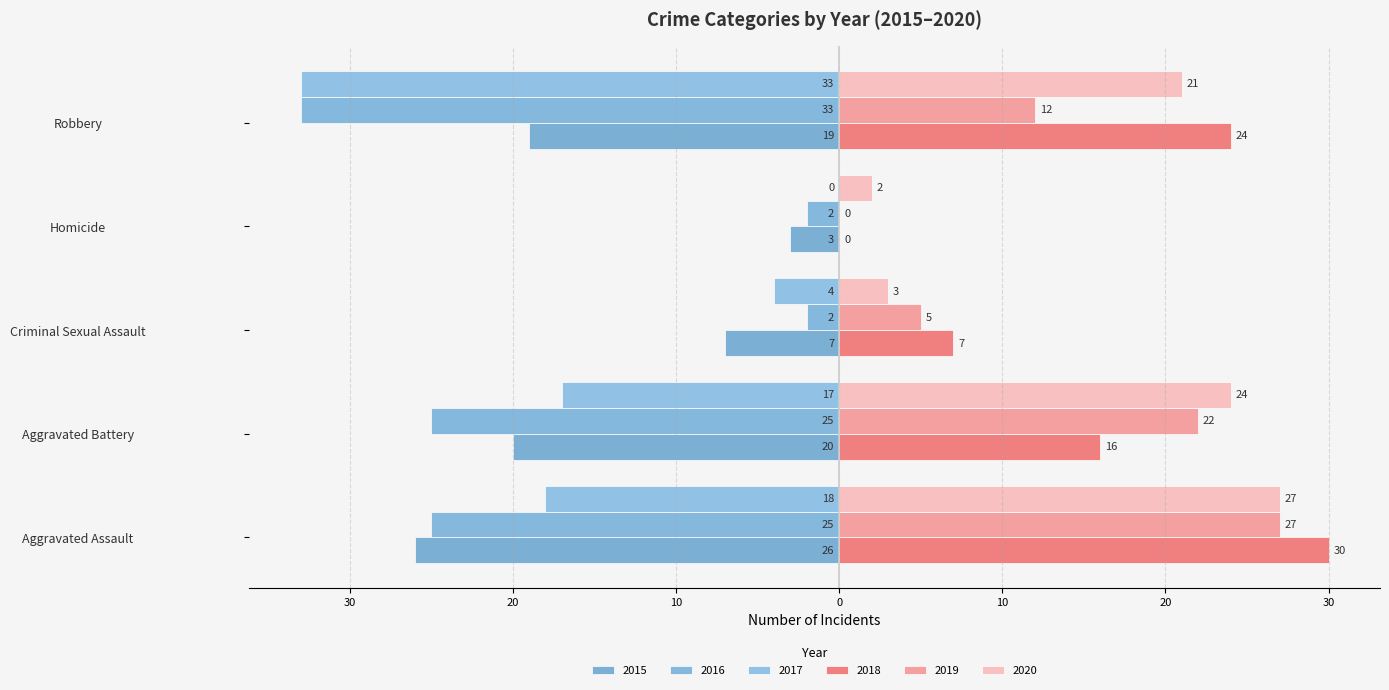

The value of 2020 at Robbery is 21. True or false?

True